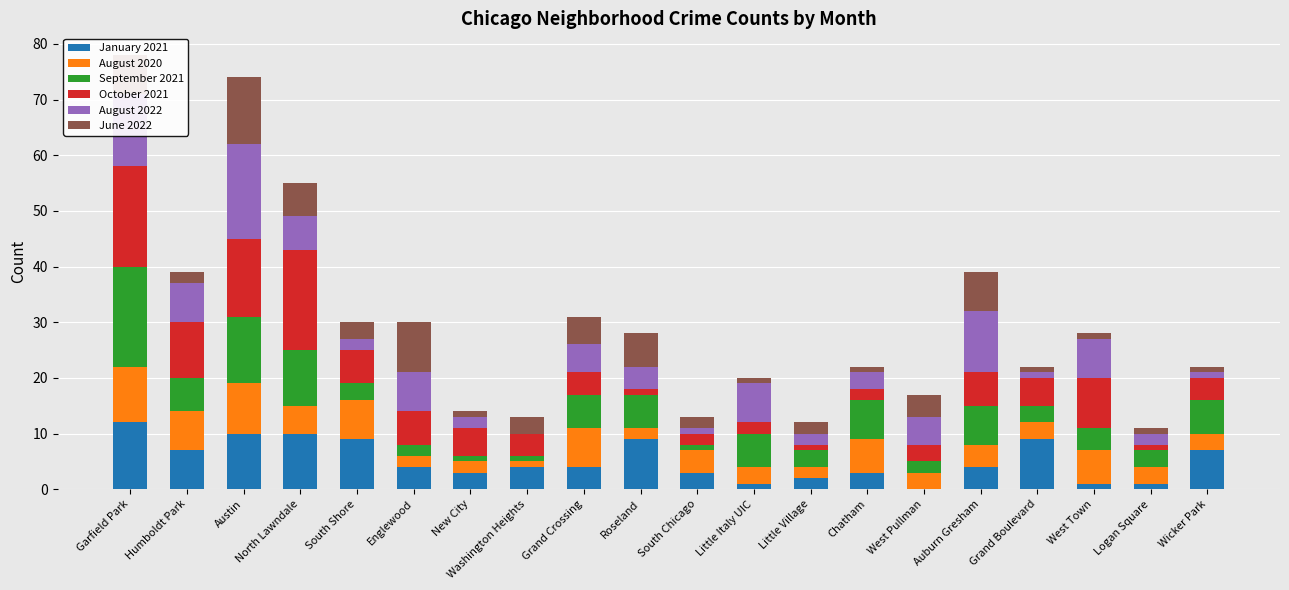

Is it true that January 2021 equals 2 at Wicker Park?

False